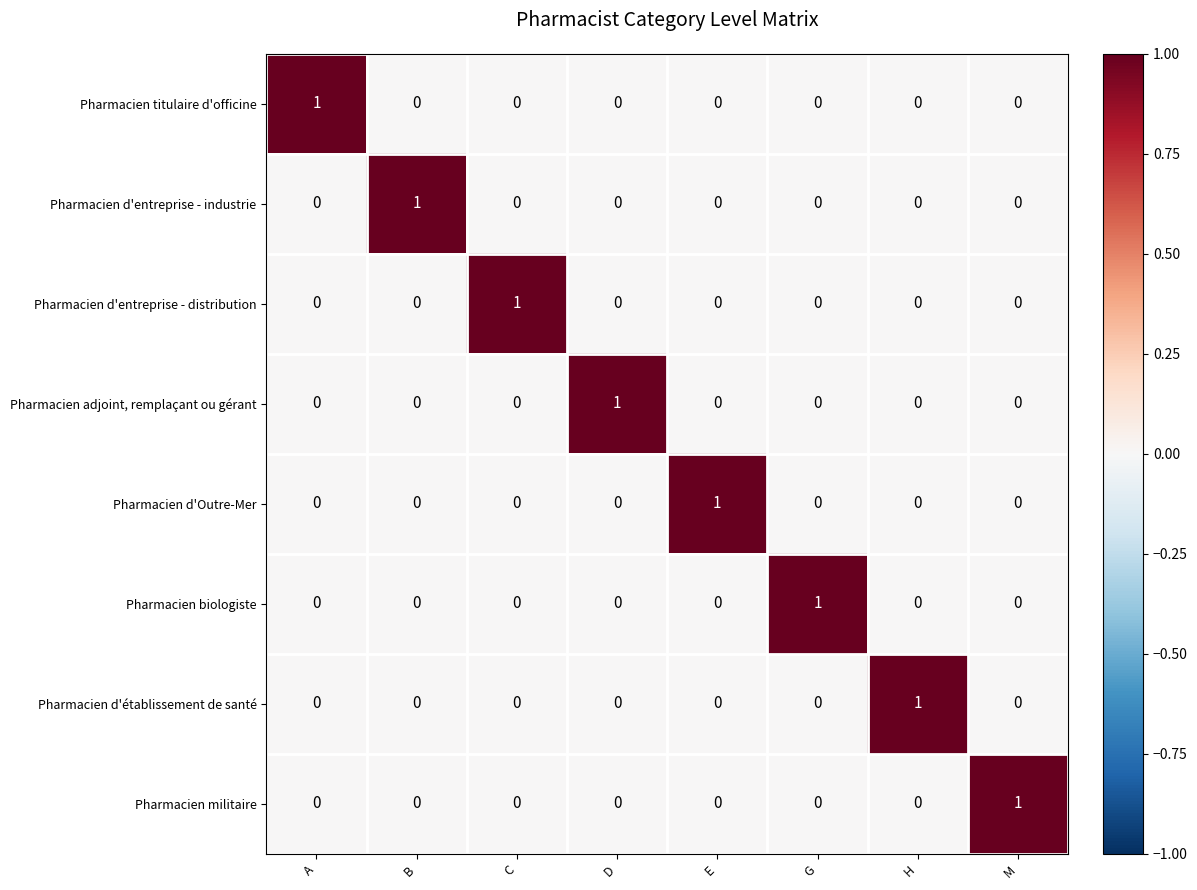

At how many categories does at least one series exceed 0?

8